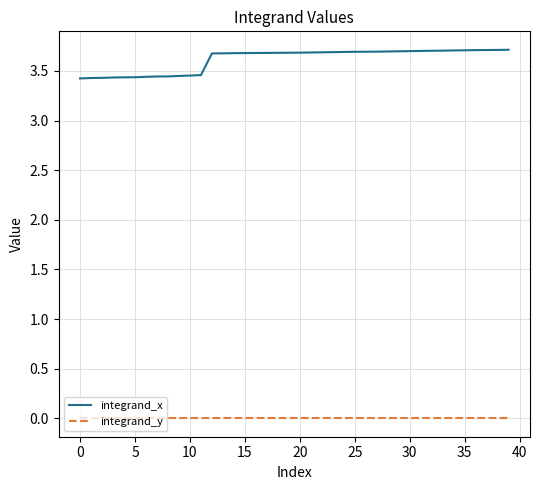

True or false: integrand_x and integrand_y intersect in this chart.

False